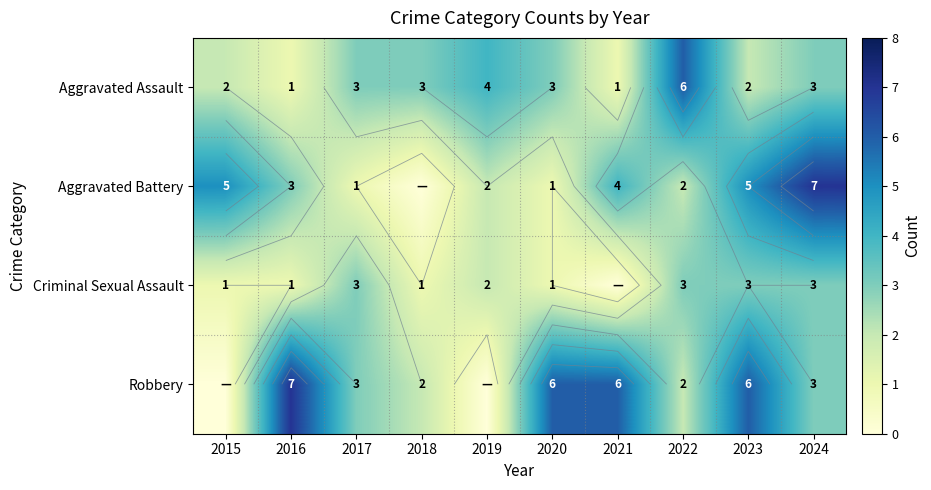

True or false: Aggravated Battery has a value of 1 at 2019.

False